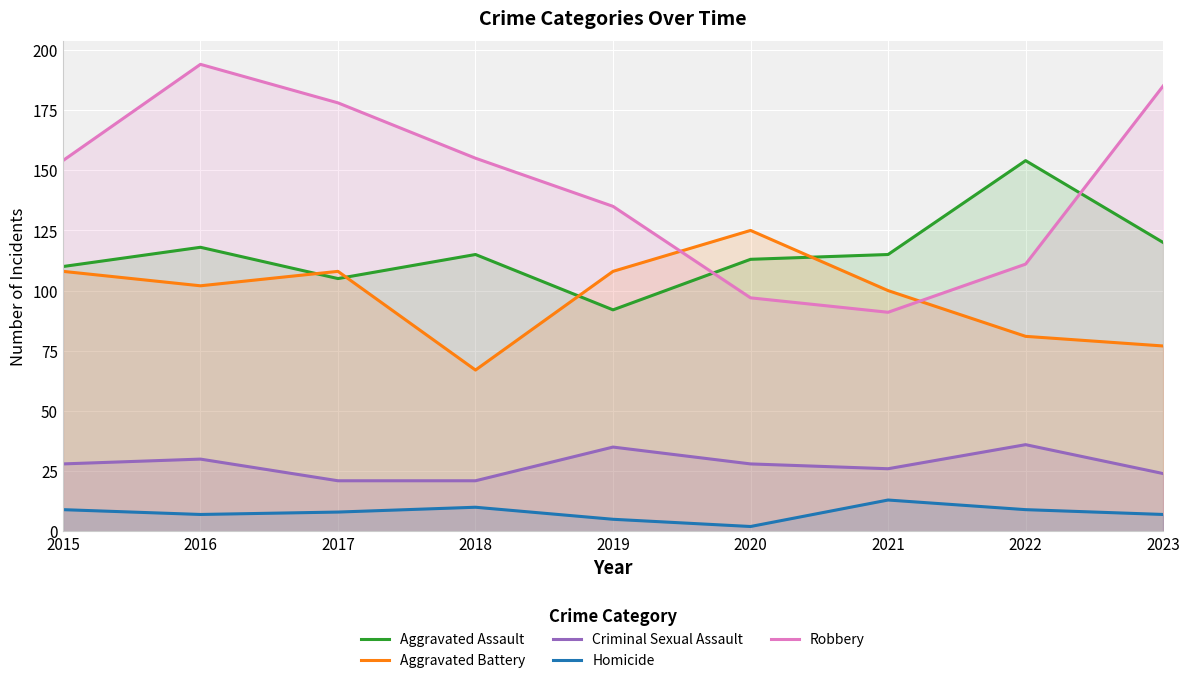

At how many categories does at least one series exceed 130?

7